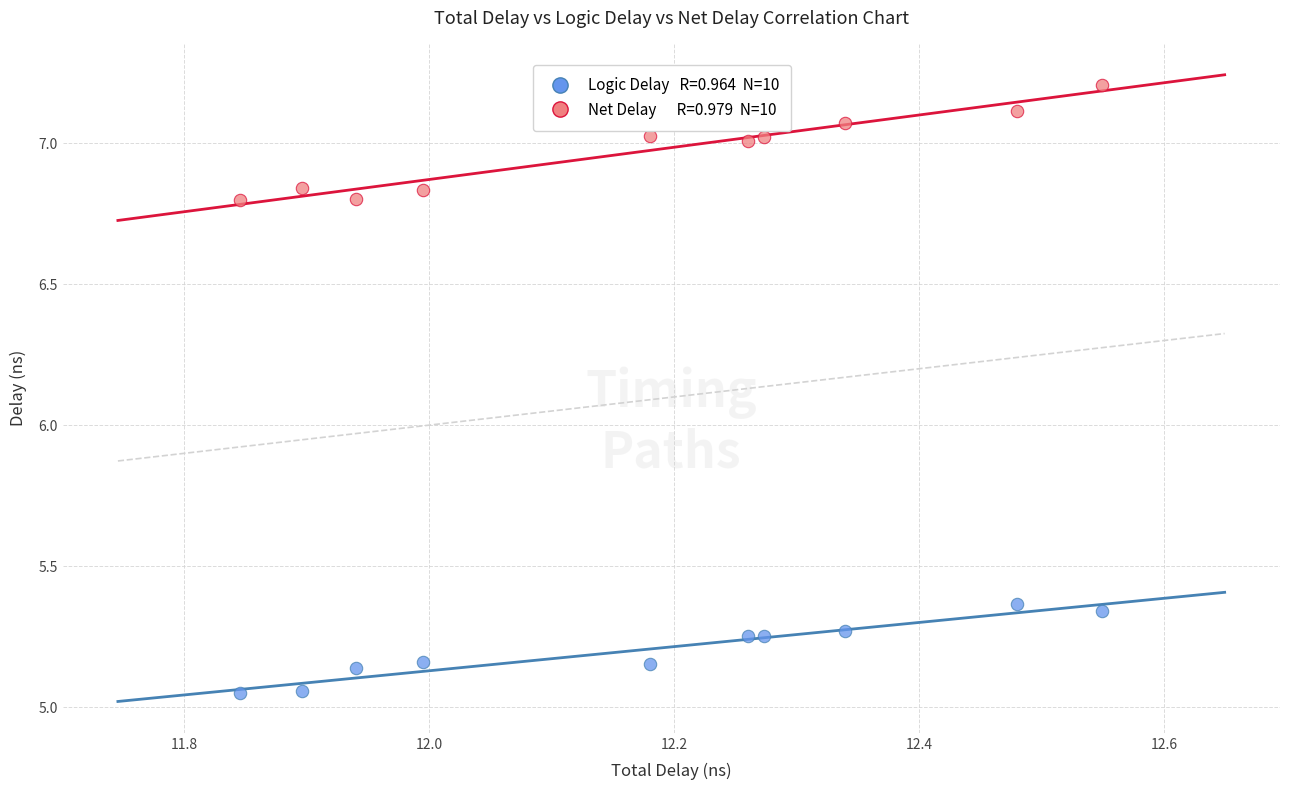

Across all data points, what is the range of X values (max minus min)?

0.7